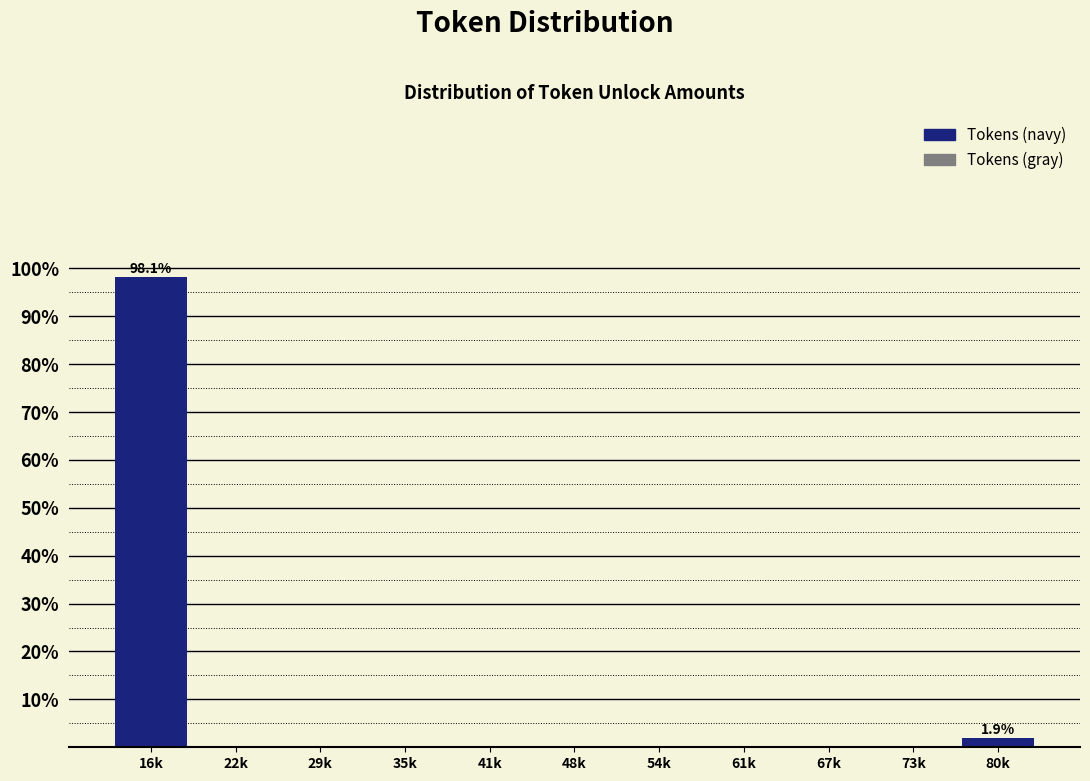

Reading left to right, list all the values displayed in this chart.

16k=98.1	22k=0.0	29k=0.0	35k=0.0	41k=0.0	48k=0.0	54k=0.0	61k=0.0	67k=0.0	73k=0.0	80k=1.9